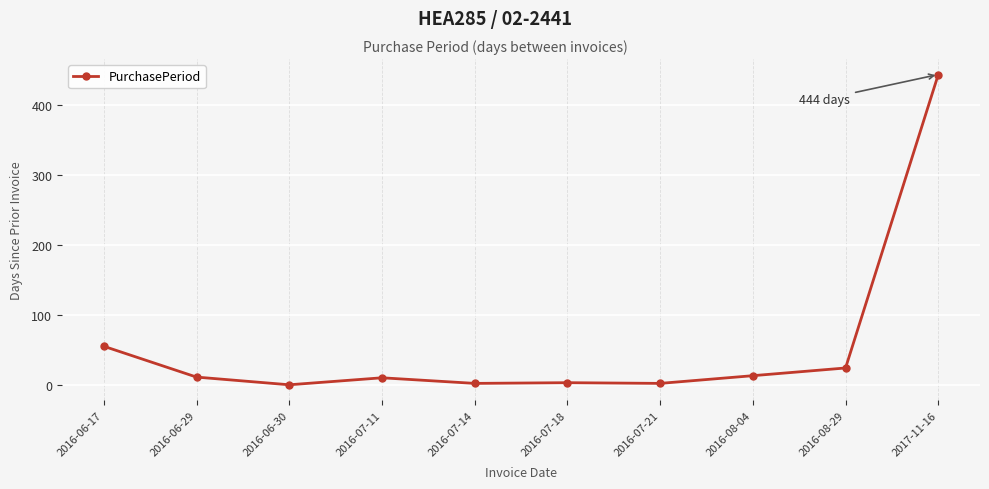

What is the value of the 9th point from the left?

25